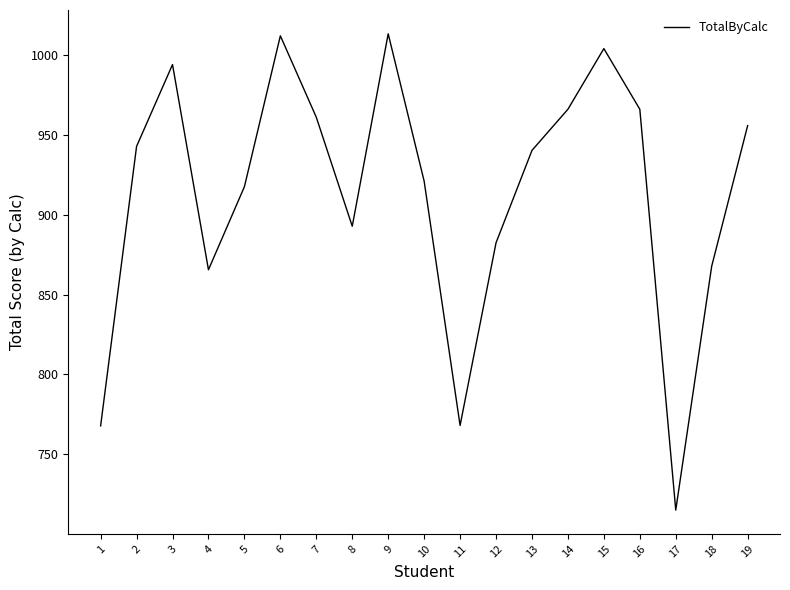

Read the value at 19.

955.8